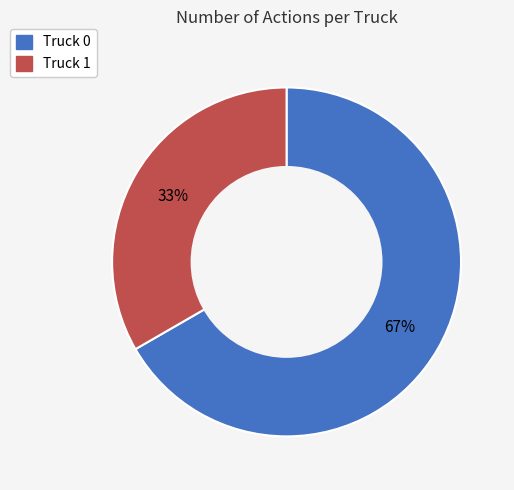

Between Truck 0 and Truck 1, which is larger?

Truck 0